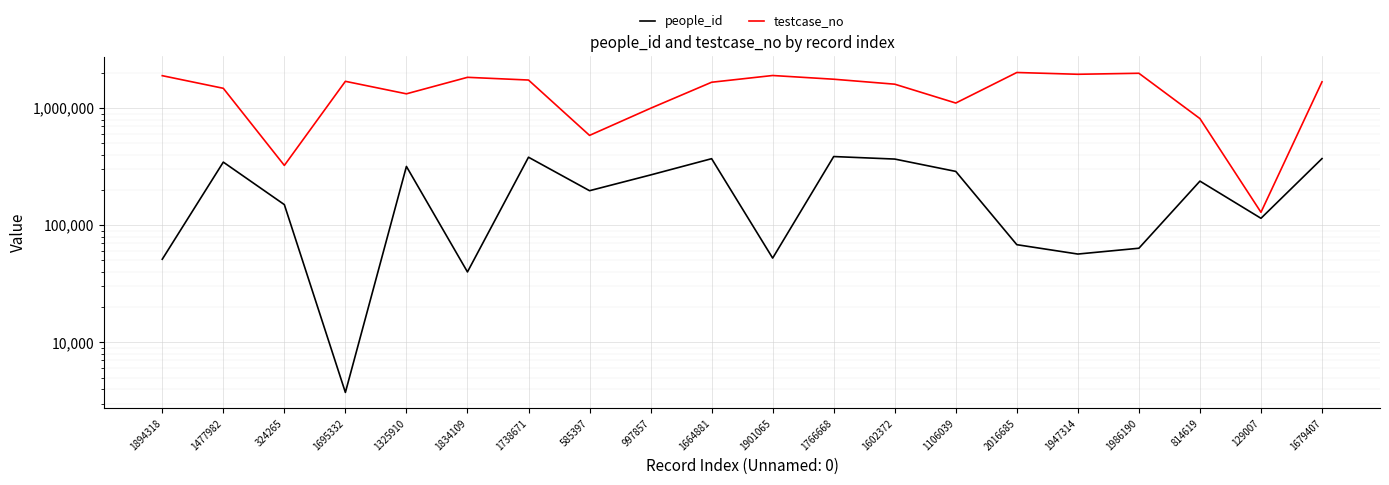

Which series changed the most between 1664881 and 1901065?

people_id